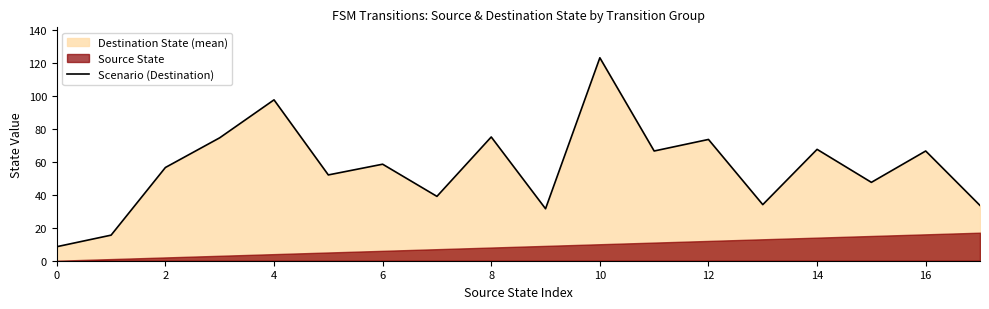

True or false: there are more than 1 points higher than both neighbors.

True